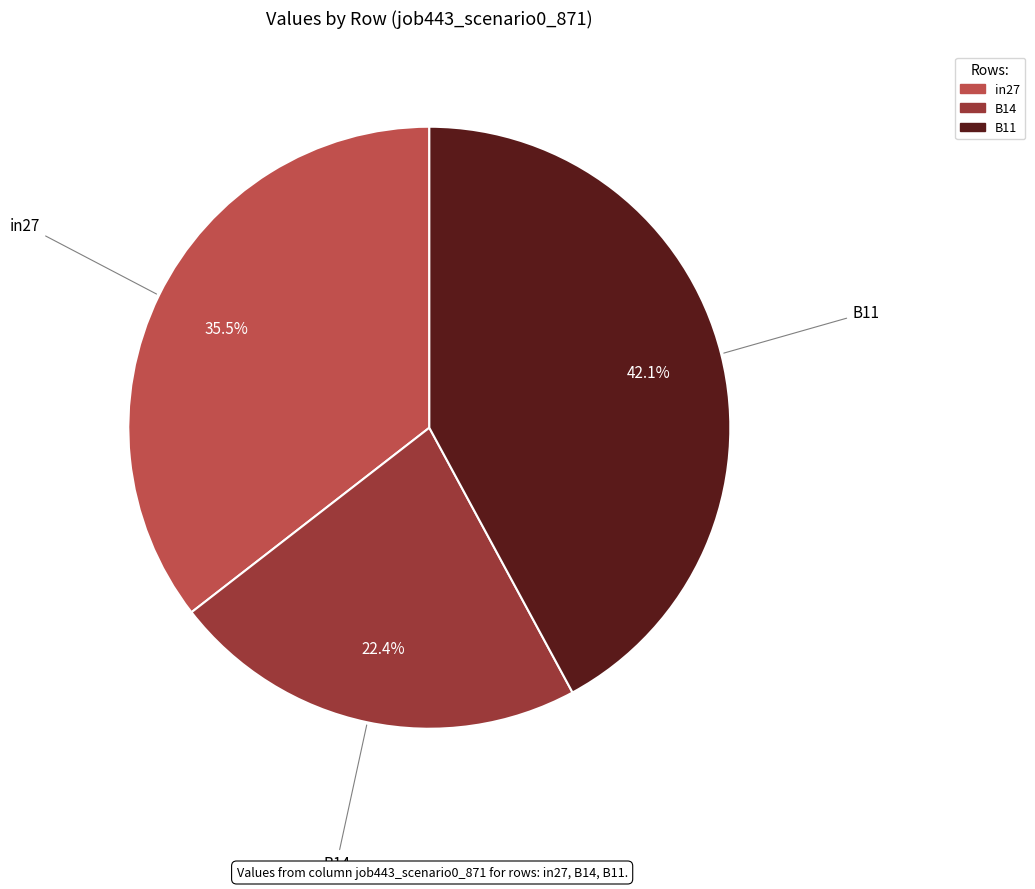

Which category has the smallest portion of the pie?

B14